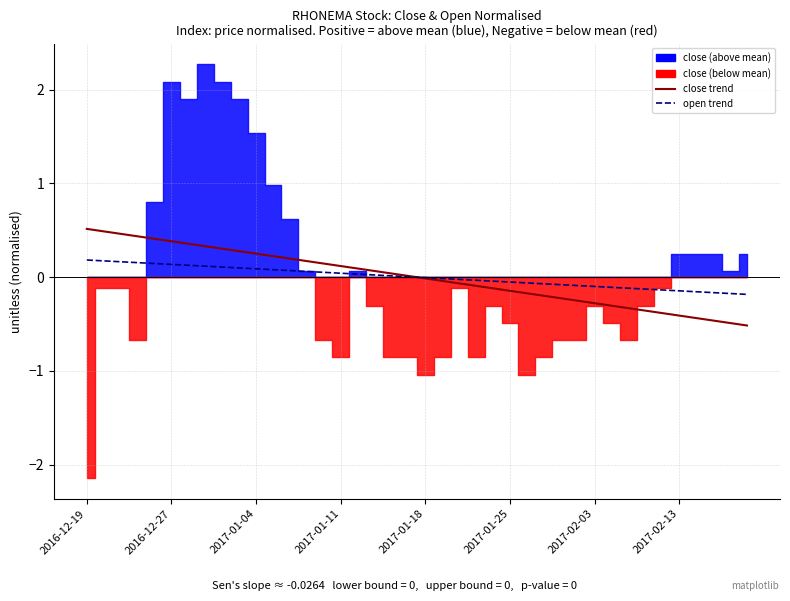

What is the value of the close trend point at the 35th from the left?

-0.4